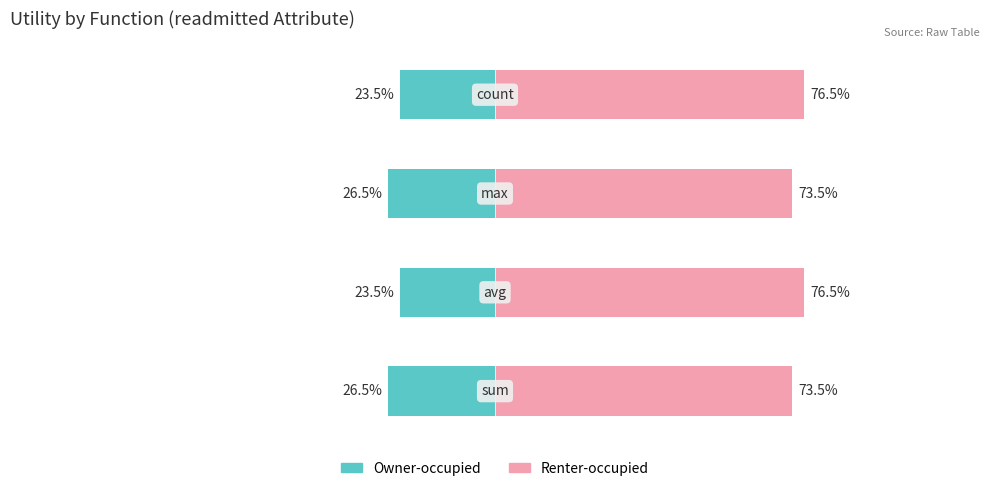

The value of Owner-occupied at 1 is -23.5. True or false?

True